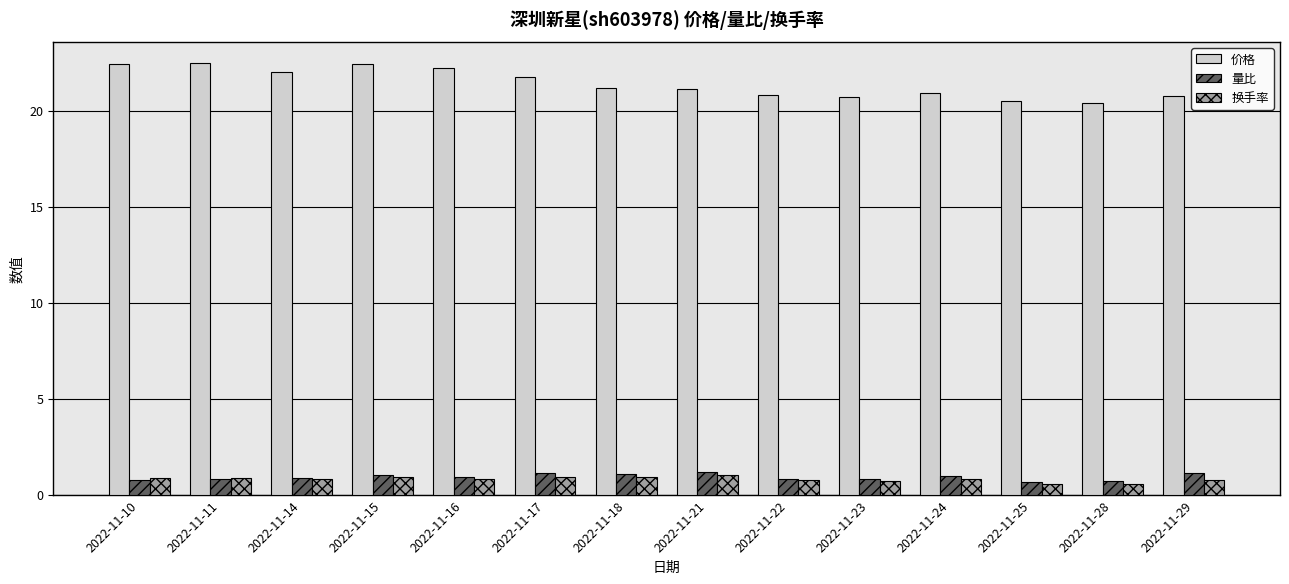

What is the value of the 换手率 bar at the 4th from the left?

0.9